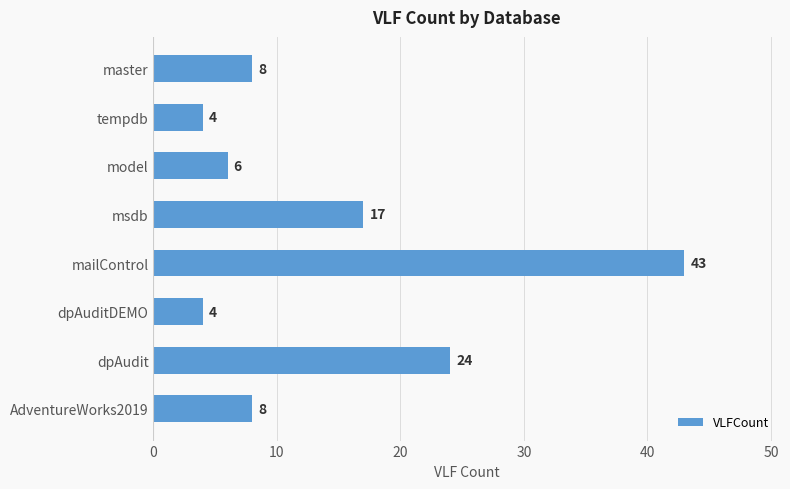

At which category does the chart reach its peak across all series?

mailControl